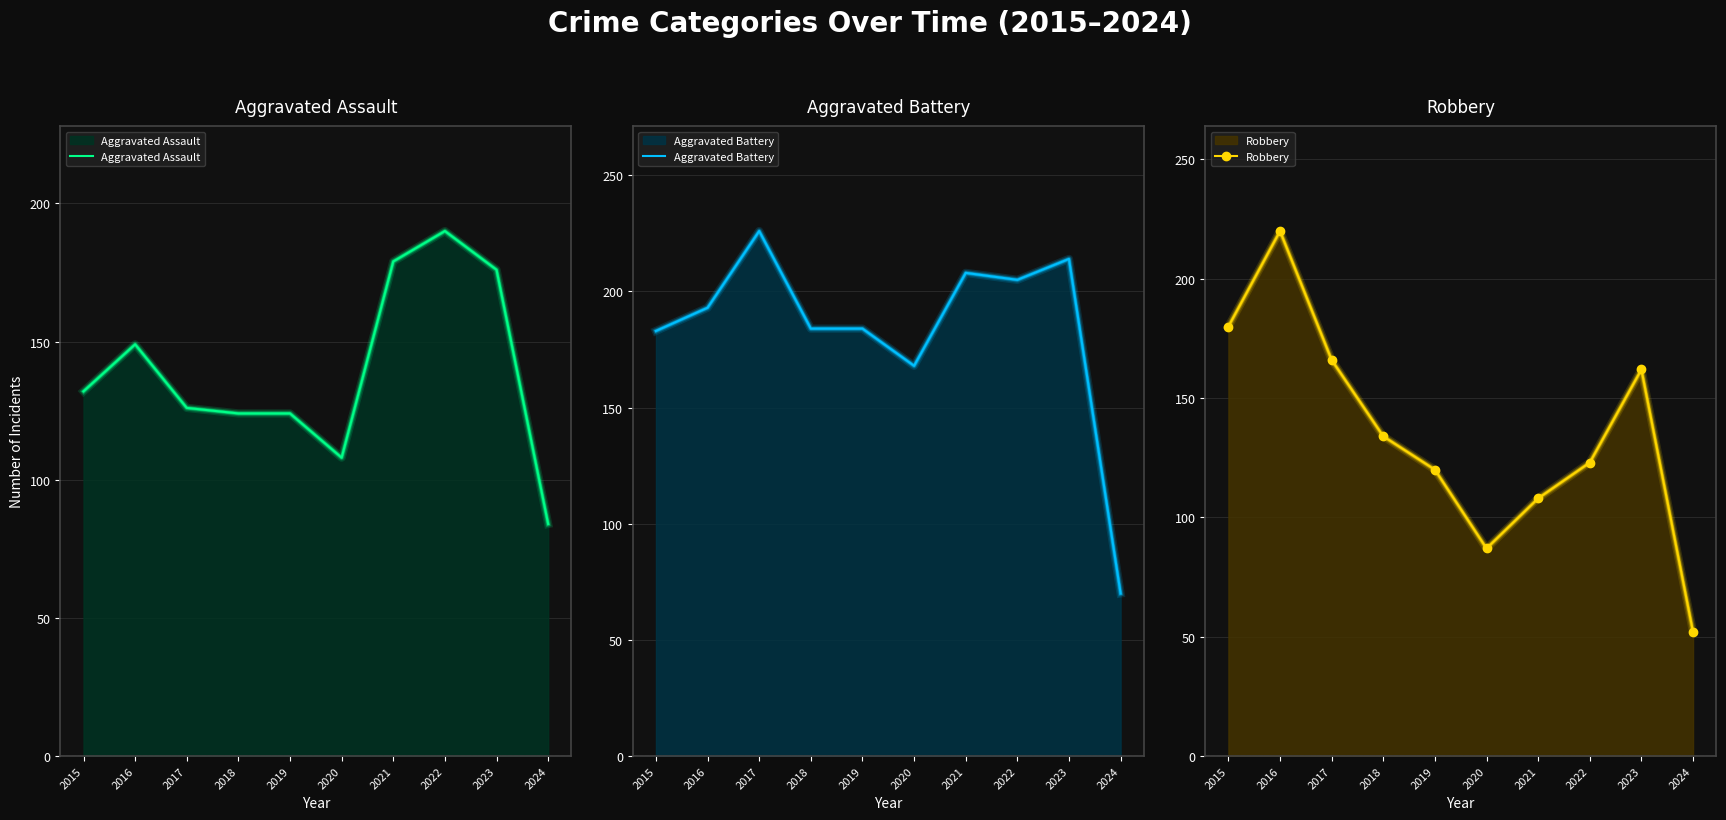

True or false: Aggravated Assault has more than 2 points higher than both neighbors.

False